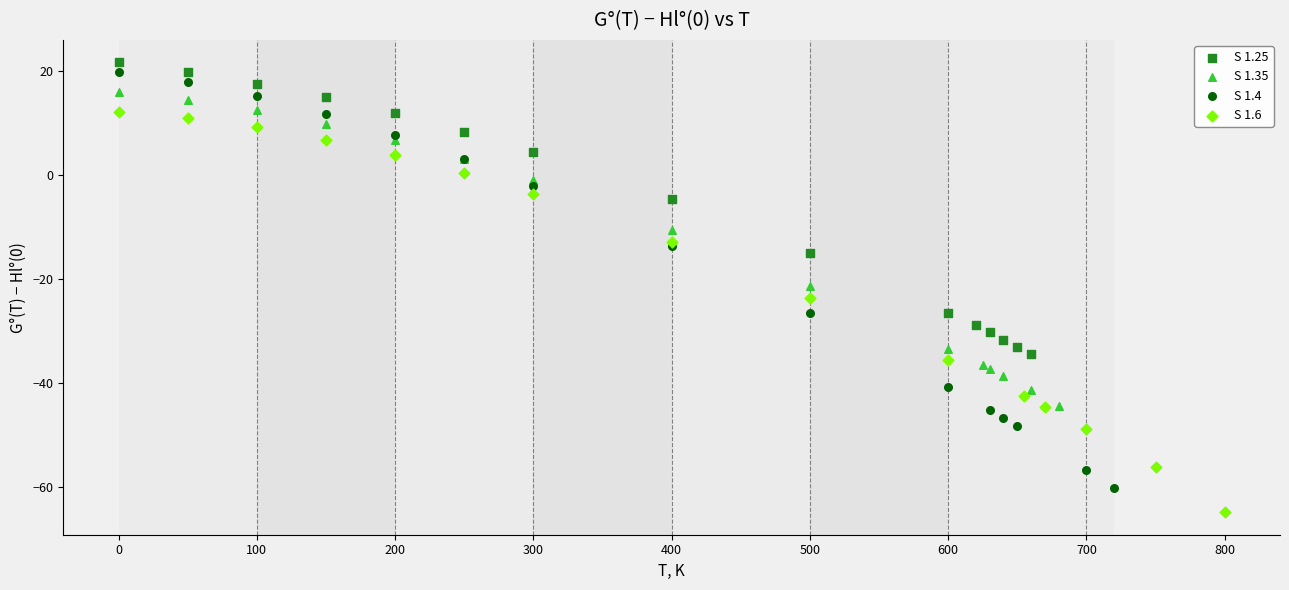

Which series reaches the maximum Y coordinate?

S 1.25